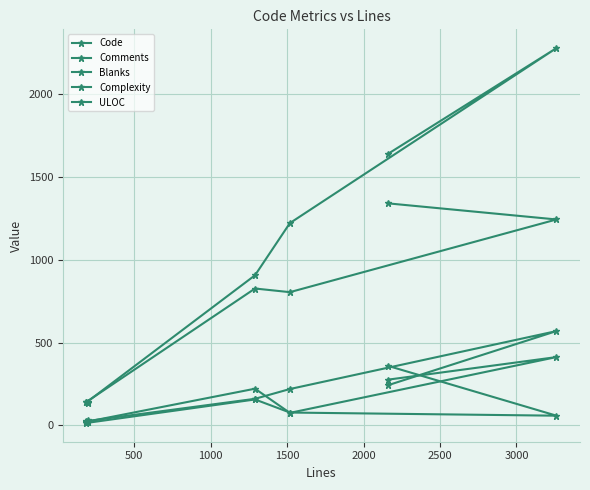

What is the spread (max minus min) of values at 1000?

750